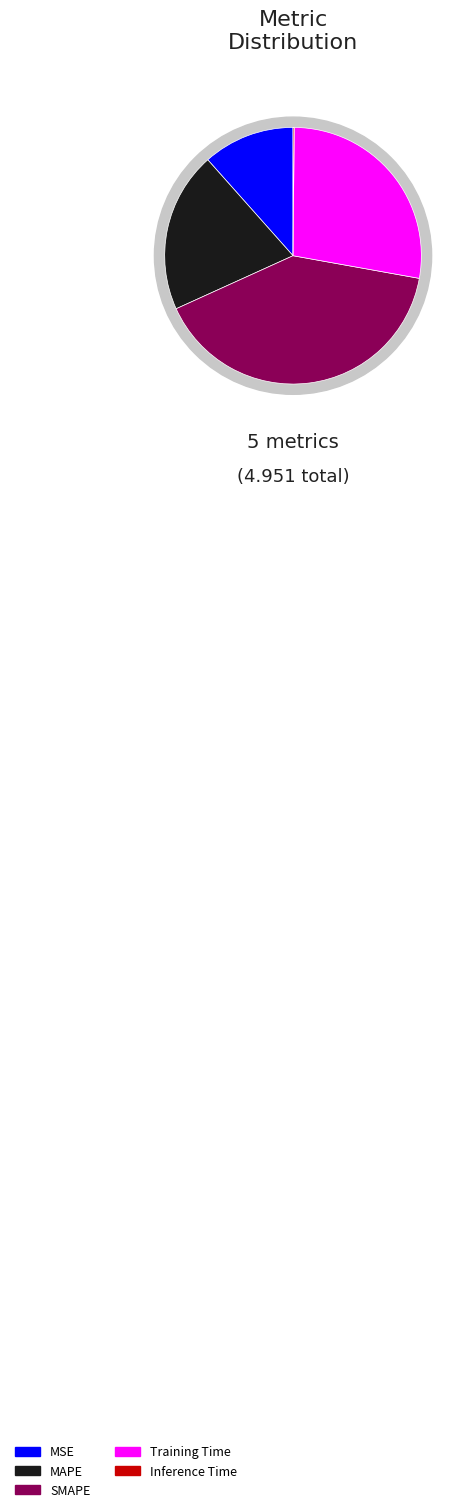

Does any single category account for the majority?

No